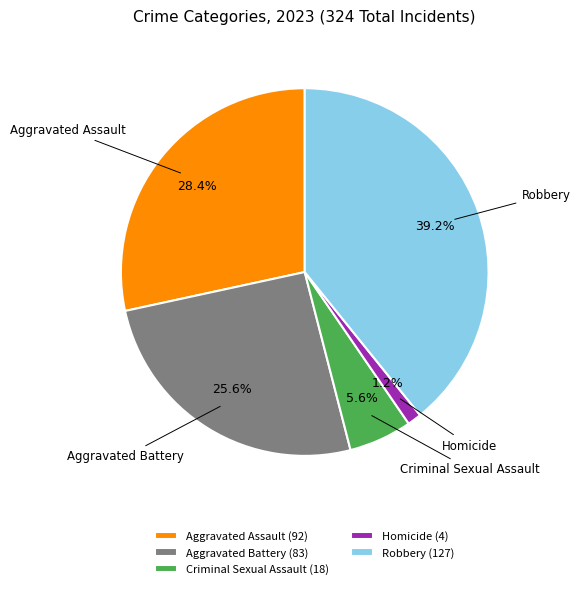

Which slice is the largest?

Robbery